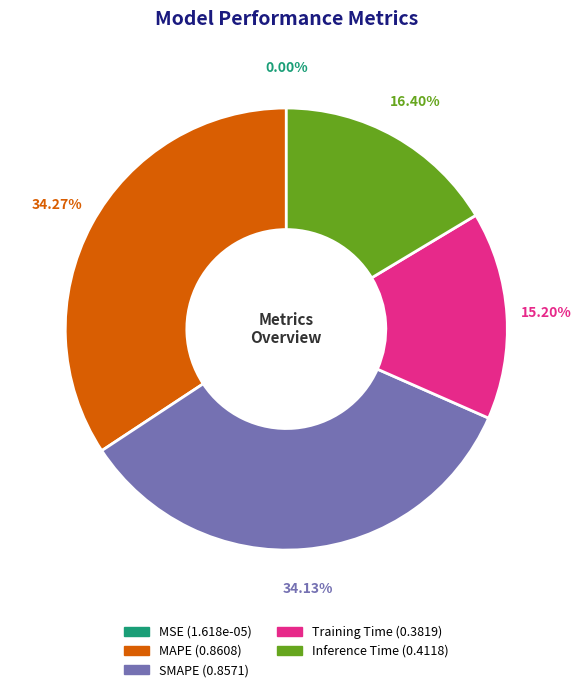

Is there any slice that represents more than half of the pie?

No